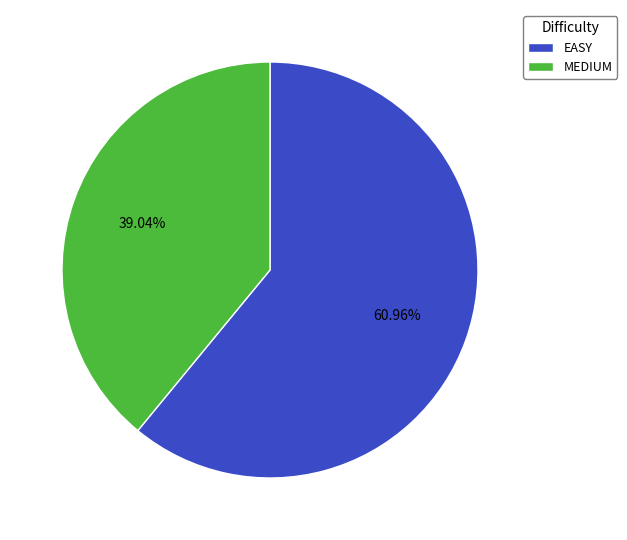

Is it true that EASY is 61% of the pie?

True